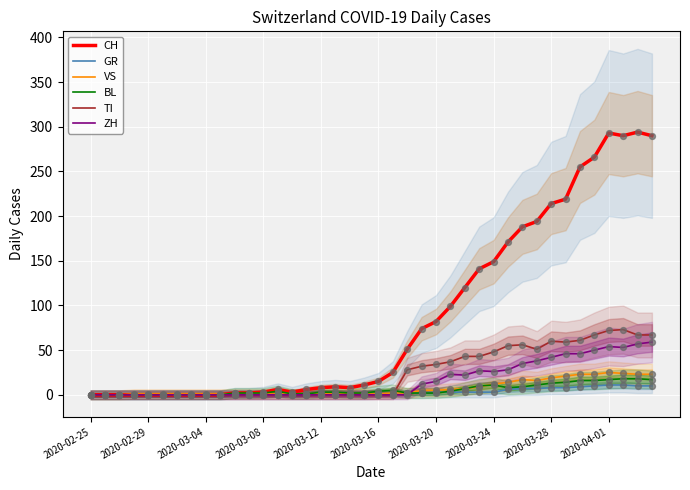

What are all the series names shown in the legend?

CH, GR, VS, BL, TI, ZH